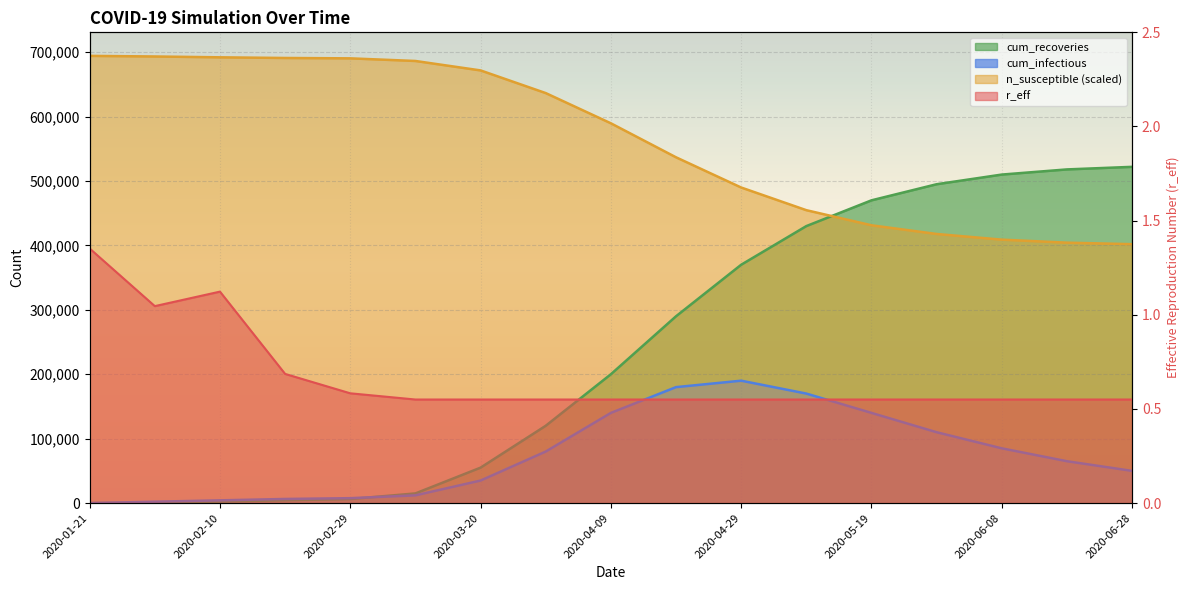

What is the difference between the maximum and second lowest values in the cum_recoveries series?

521790.0